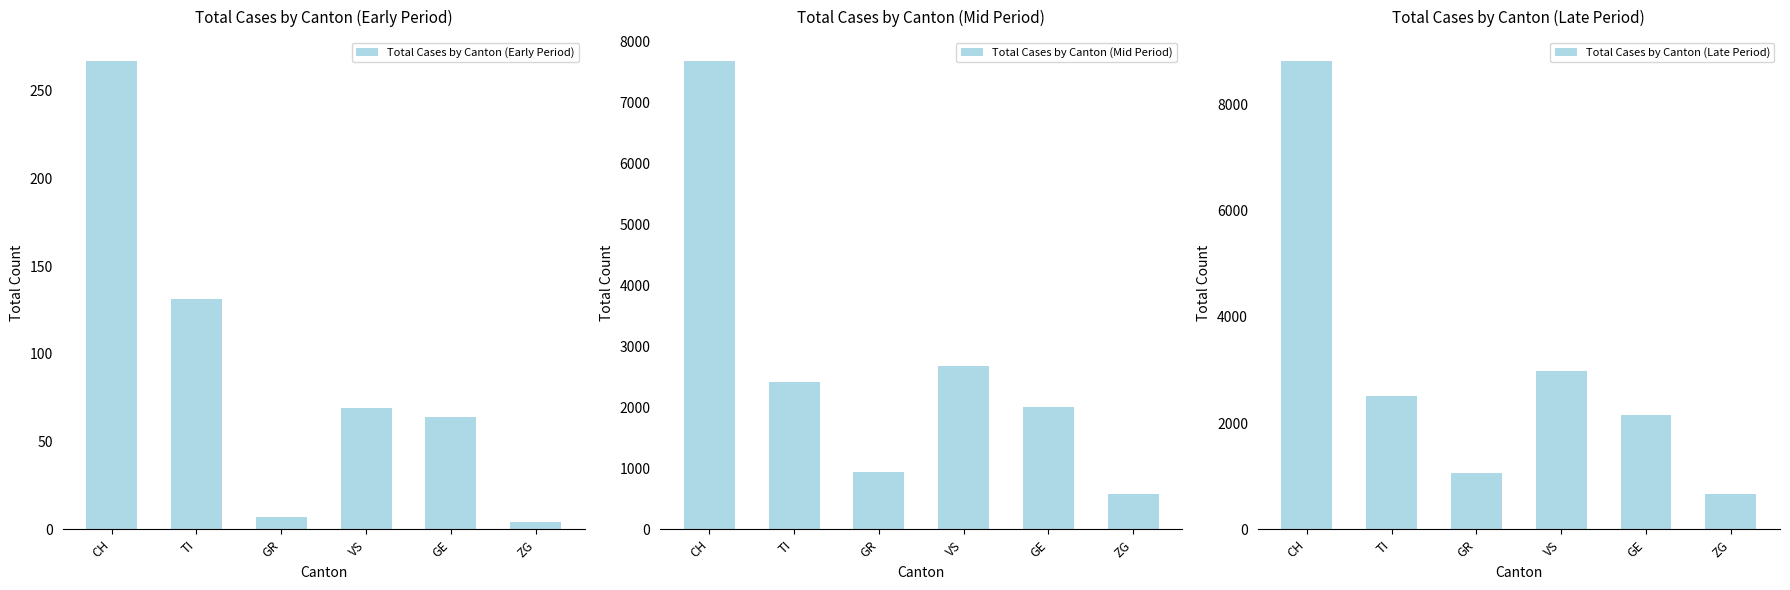

Is it true that Total Cases by Canton (Early Period) equals 15 at VS?

False